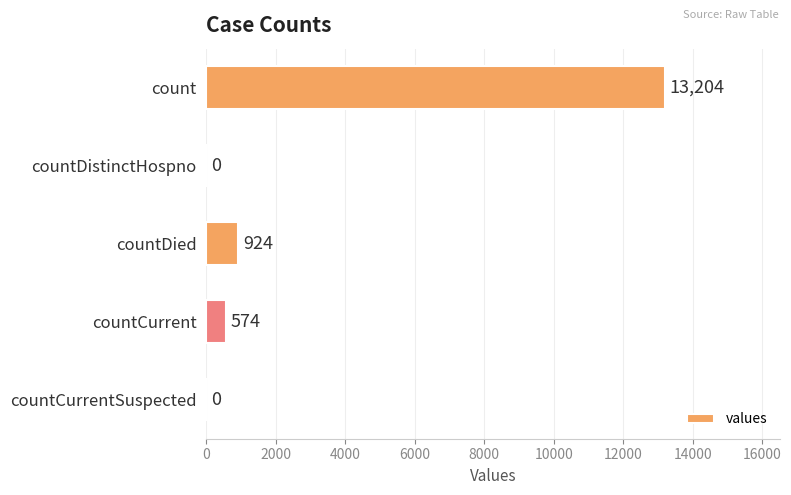

Reading top to bottom, what are all the values shown in this chart?

count=13204	countDistinctHospno=0	countDied=924	countCurrent=574	countCurrentSuspected=0